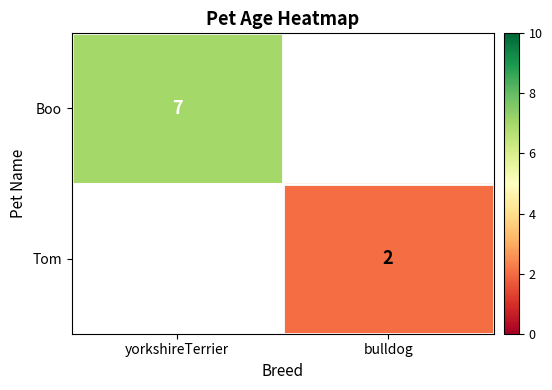

Where is Boo nearest to the value 7?

yorkshireTerrier